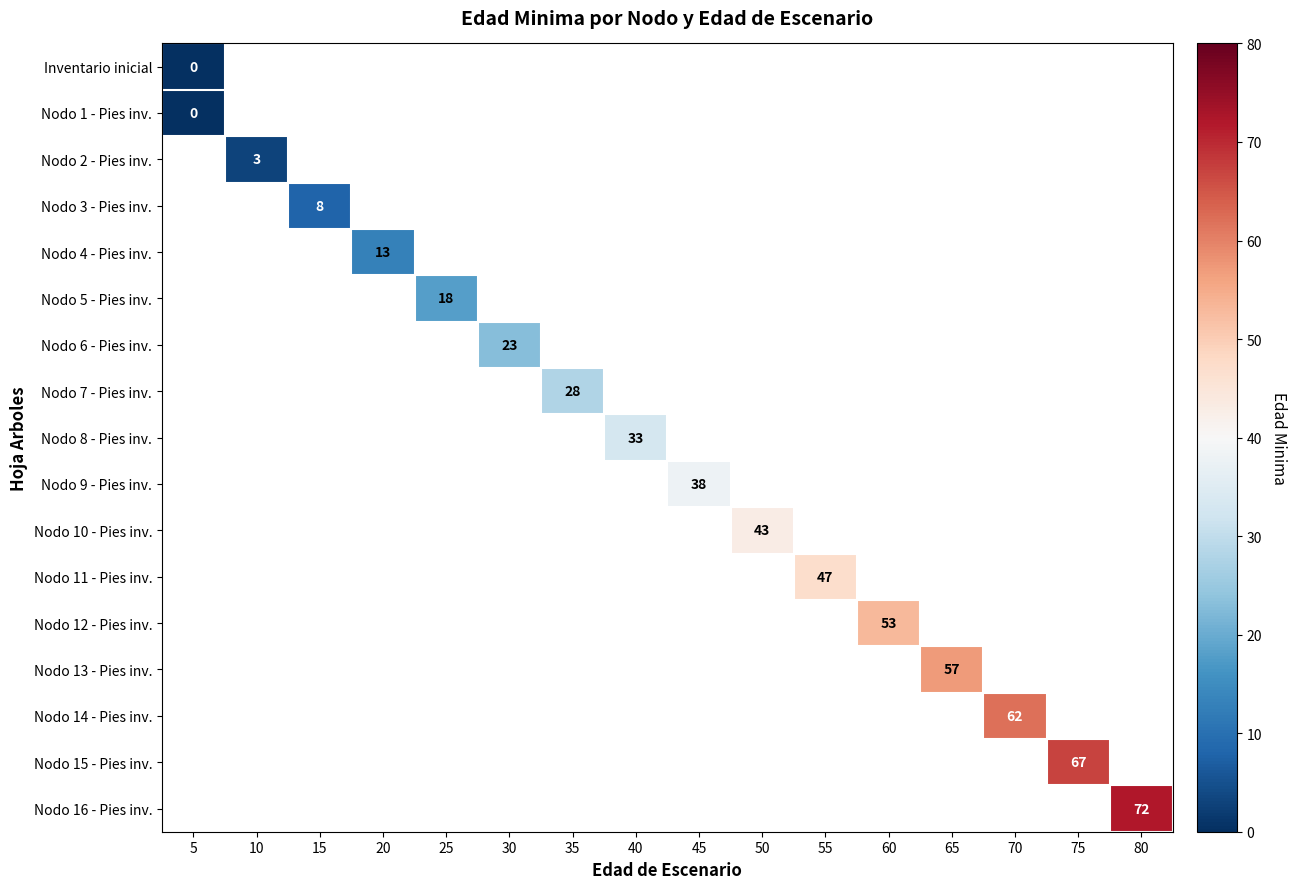

Is it true that Nodo 10 - Pies inv. equals 43 at 50?

True